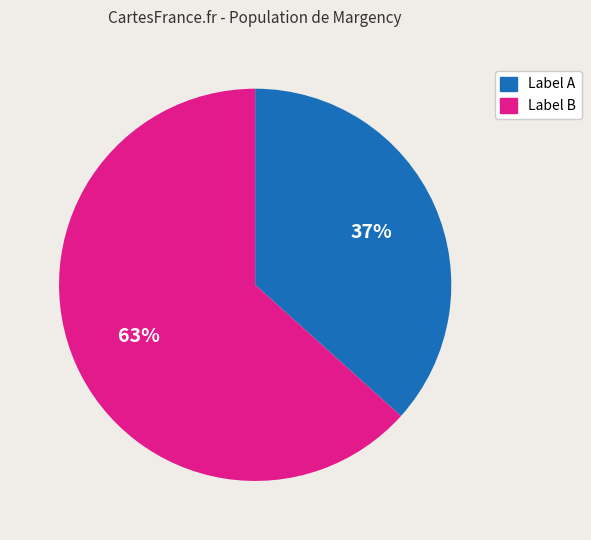

How many slices are in this pie chart?

2